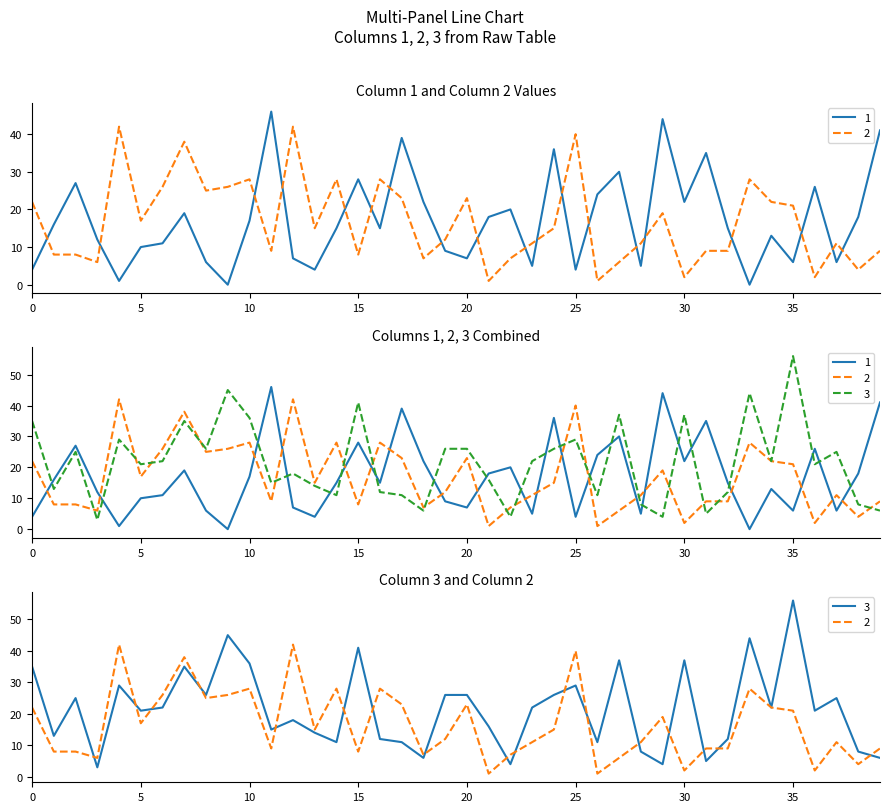

How many distinct data groups are displayed?

3